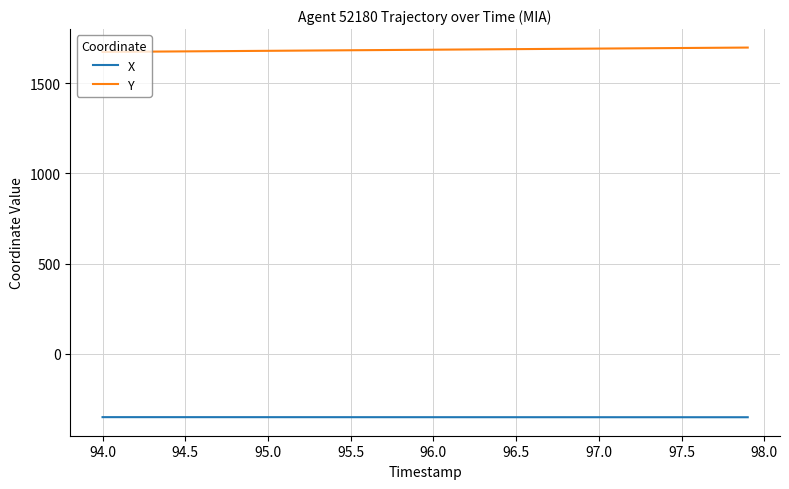

List the series in order of their peak value, highest first.

Y, X